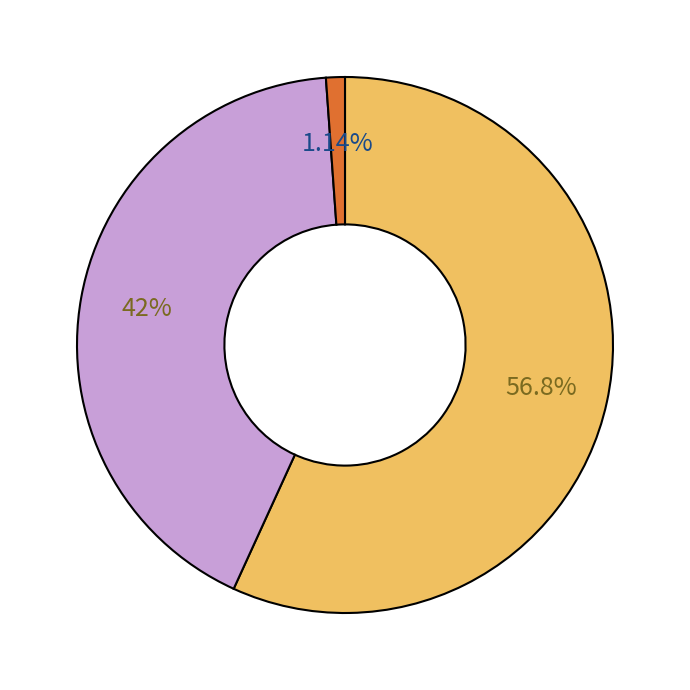

Is there any slice that represents more than half of the pie?

Yes